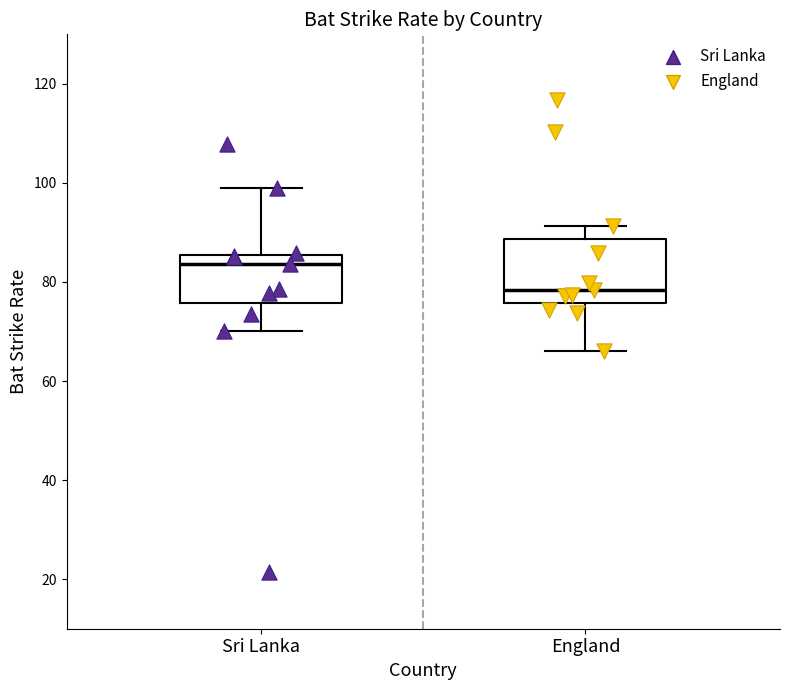

Reading left to right, read every box against the y-axis: the position of its median line, the range the box covers, and the ends of its whiskers. The values are not printed on the chart, so give them approximately, as read against the axis.

Sri Lanka: median 84, box 76 to 86, whiskers 70 to 98
England: median 78, box 76 to 88, whiskers 66 to 92